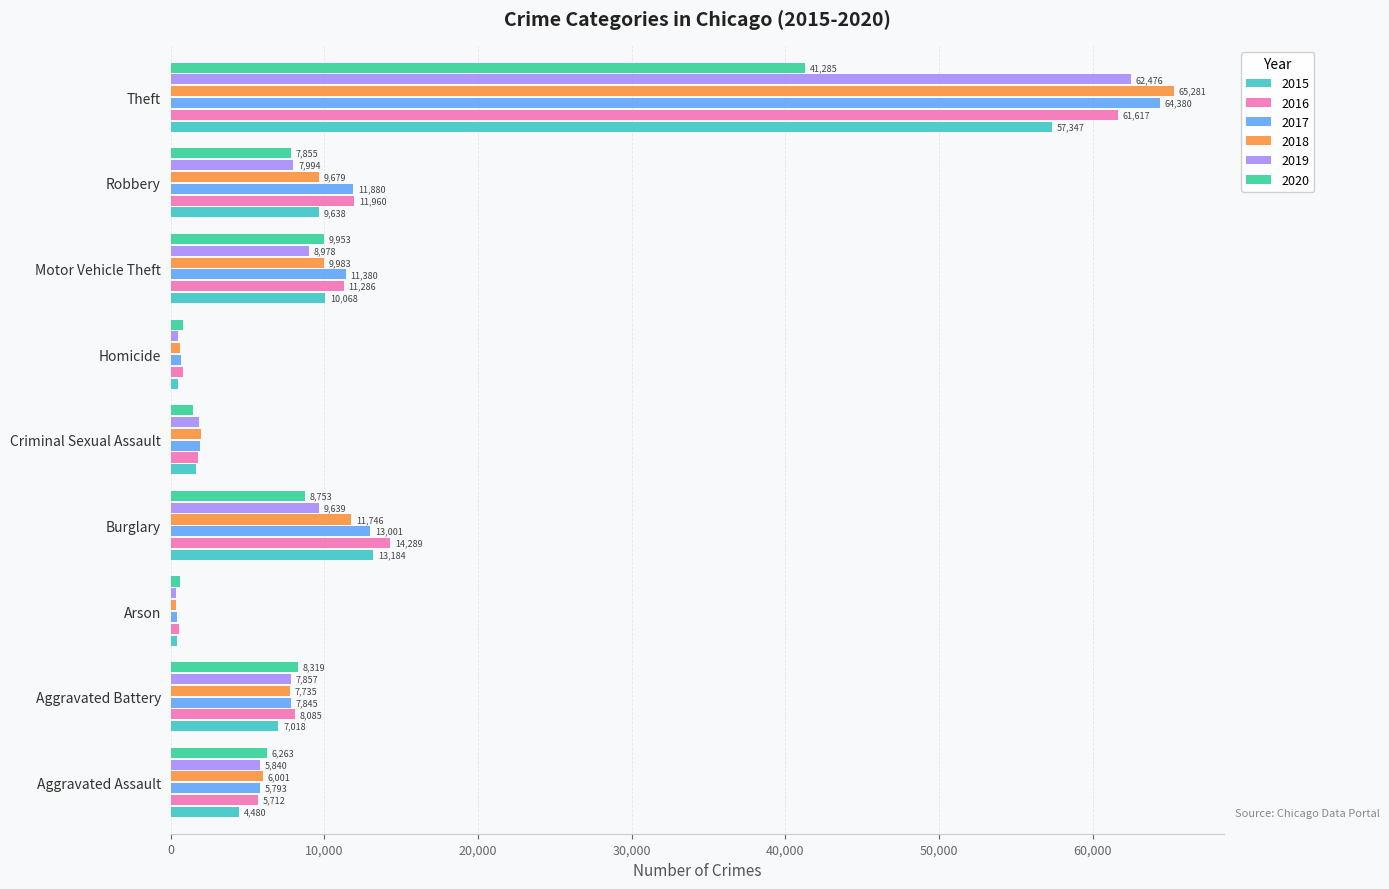

True or false: 2016 has a value of 22709 at Theft.

False